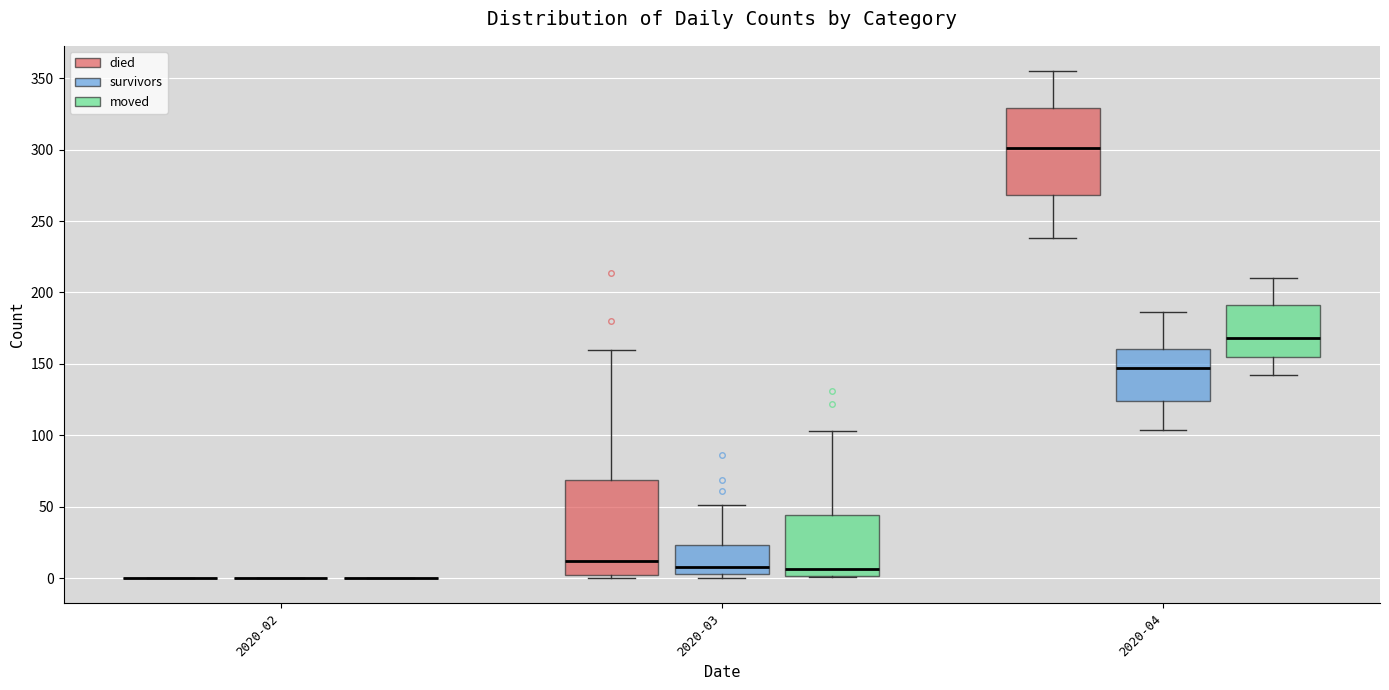

Reading left to right, read every box against the y-axis: the position of its median line, the range the box covers, and the ends of its whiskers. The values are not printed on the chart, so give them approximately, as read against the axis.

2020-02 (died): box collapsed to a line at 0, whiskers 0 to 0
2020-02 (survivors): box collapsed to a line at 0, whiskers 0 to 0
2020-02 (moved): box collapsed to a line at 0, whiskers 0 to 0
2020-03 (died): median 10, box 0 to 70, whiskers 0 (just below the box's lower edge) to 160
2020-03 (survivors): median 10, box 5 to 25, whiskers 0 to 50
2020-03 (moved): median 5, box 0 to 45, whiskers 0 to 105
2020-04 (died): median 300, box 270 to 330, whiskers 240 to 355
2020-04 (survivors): median 145, box 125 to 160, whiskers 105 to 185
2020-04 (moved): median 170, box 155 to 190, whiskers 140 to 210